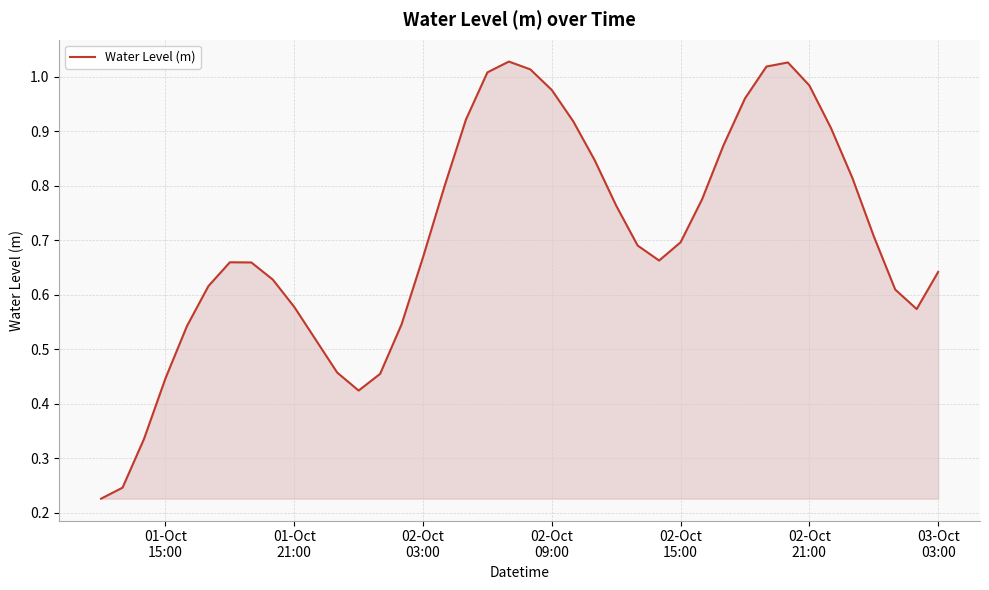

Does the chart display data point markers on the line(s)?

No